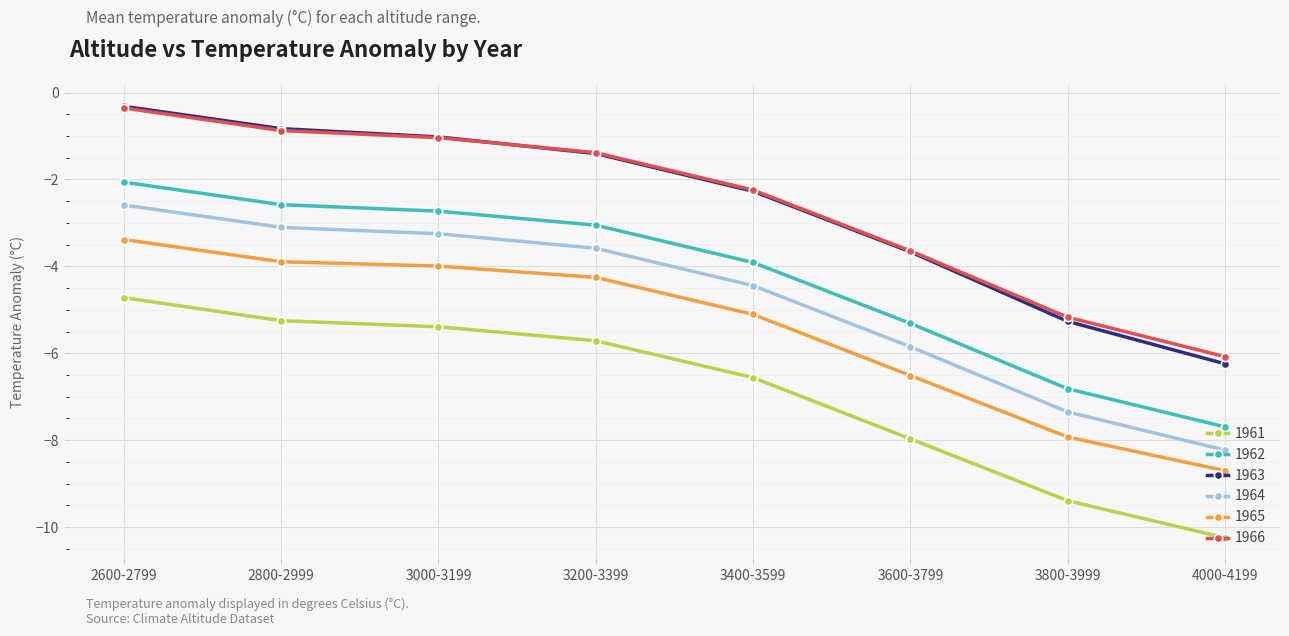

The 1962 series shows -2.1 at 2600-2799. True or false?

True